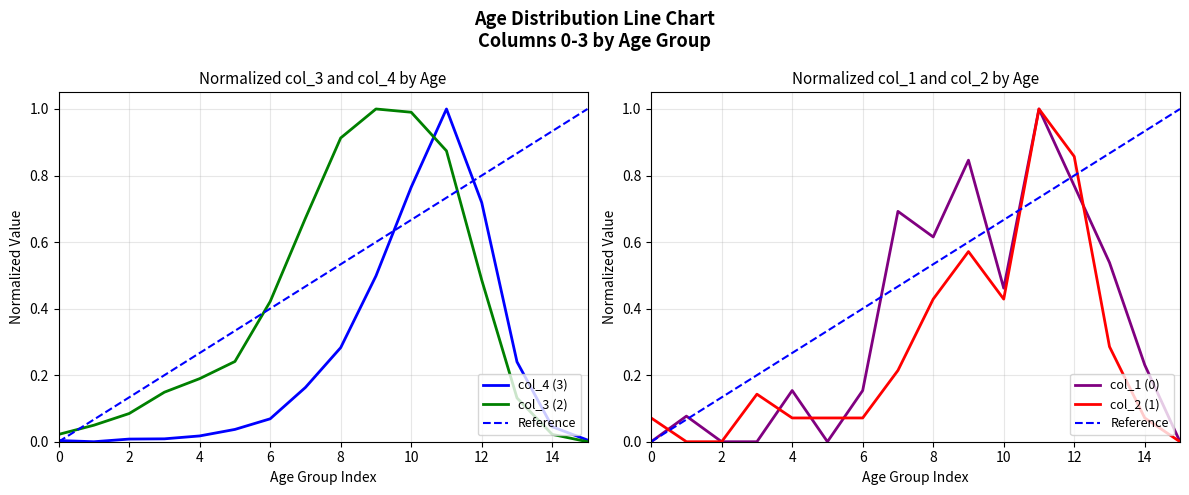

What is the difference between the maximum and minimum values in the col_3 (2) series?

1.0